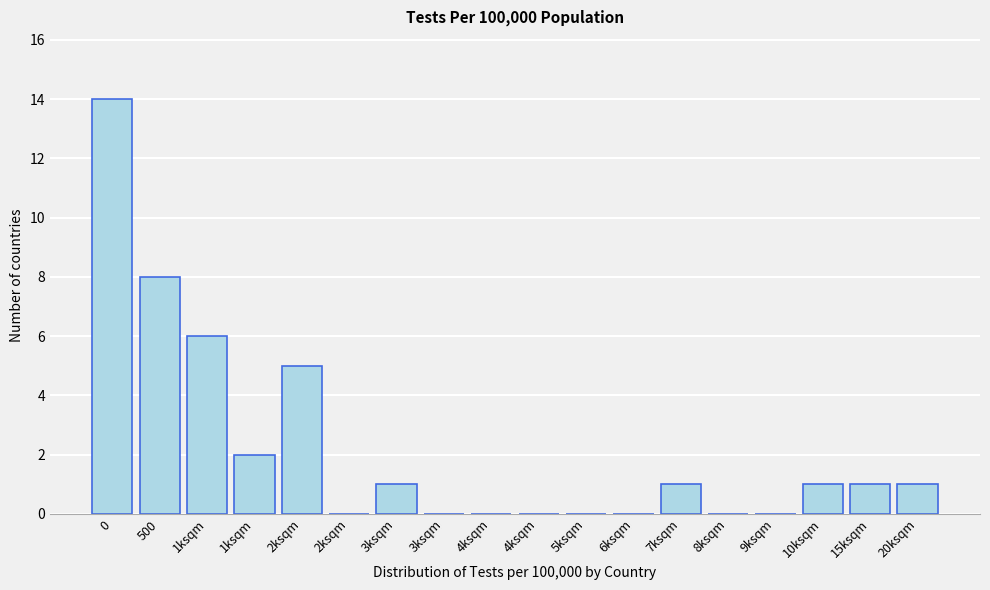

How many distinct data groups are displayed?

1